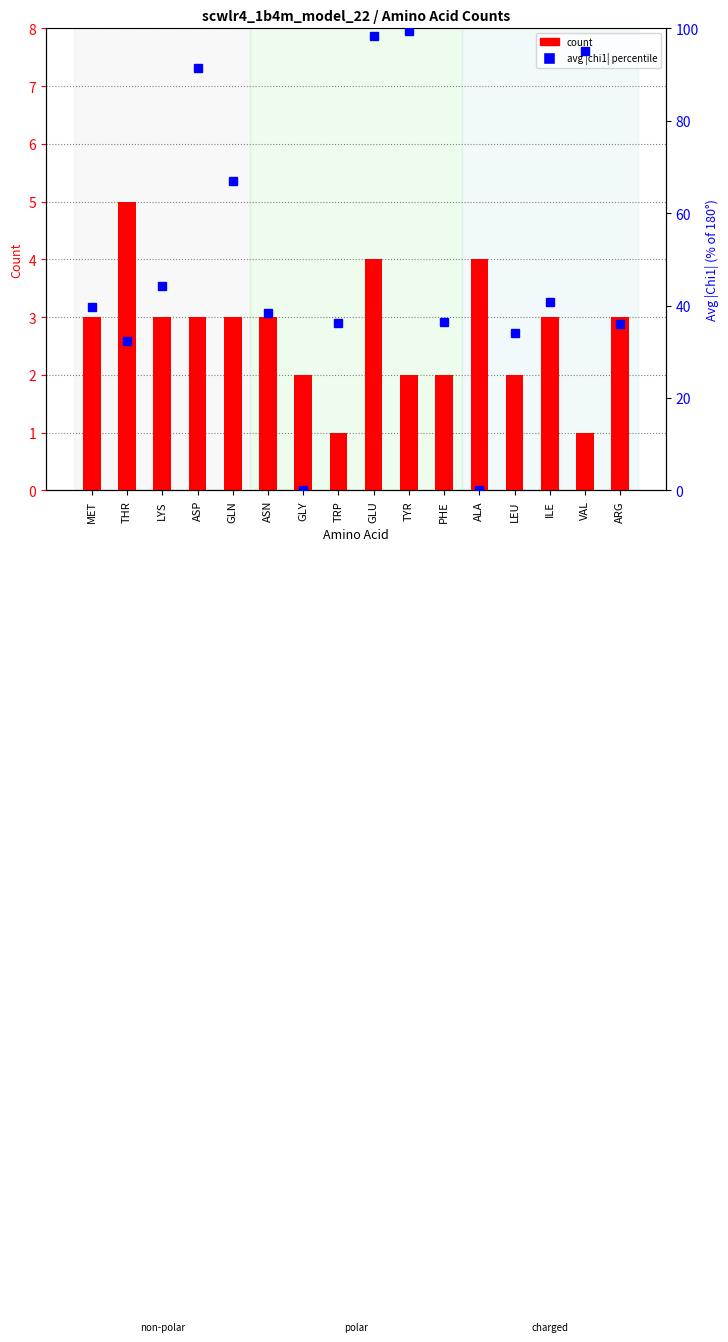

Read the avg |chi1| percentile value at ARG.

36.0